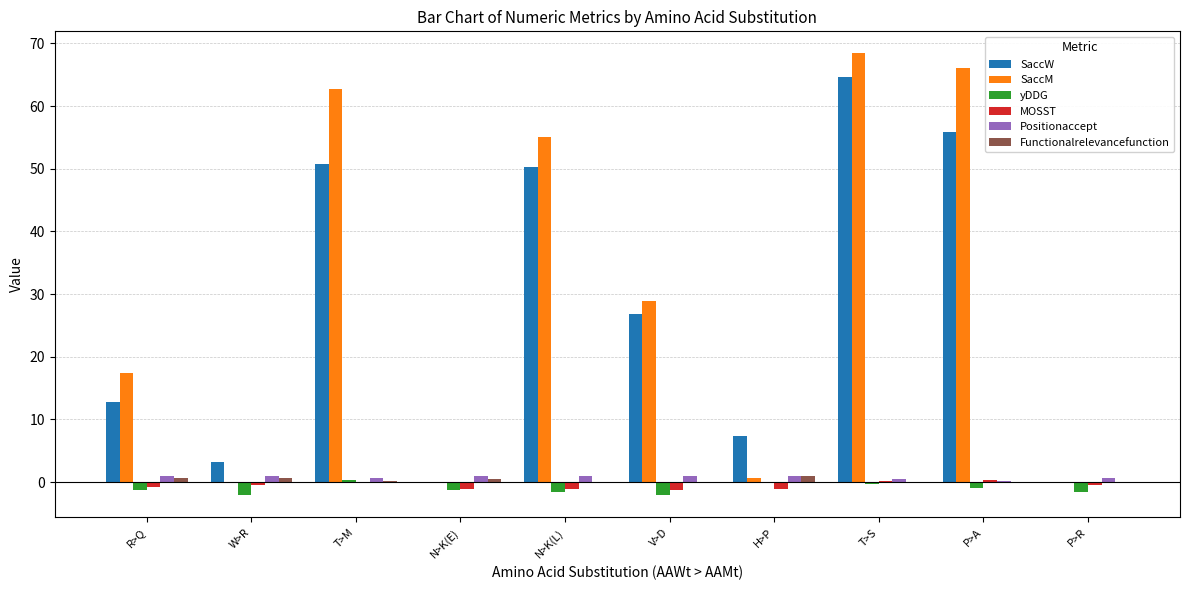

What are all the series names shown in the legend?

SaccW, SaccM, yDDG, MOSST, Positionaccept, Functionalrelevancefunction